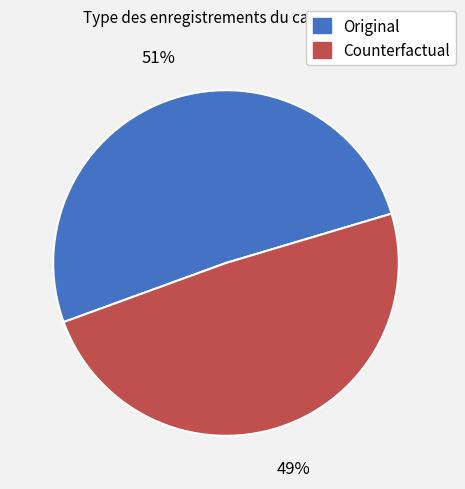

Does Original account for over 50% of the chart?

Yes